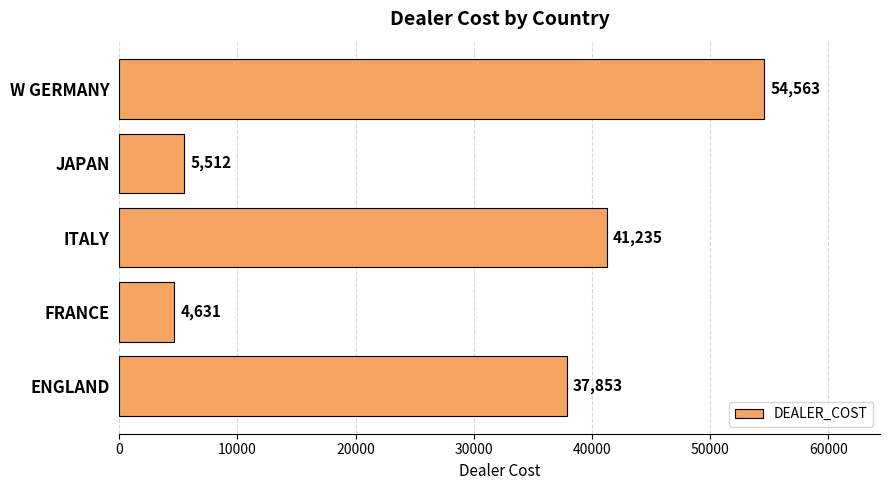

How many data points are less than 37853?

2